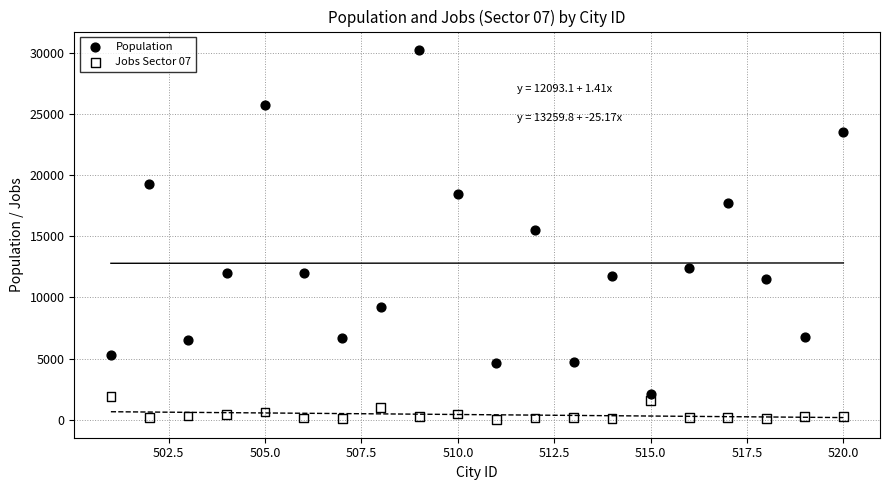

Across all data points, what is the range of Y values (max minus min)?

30226